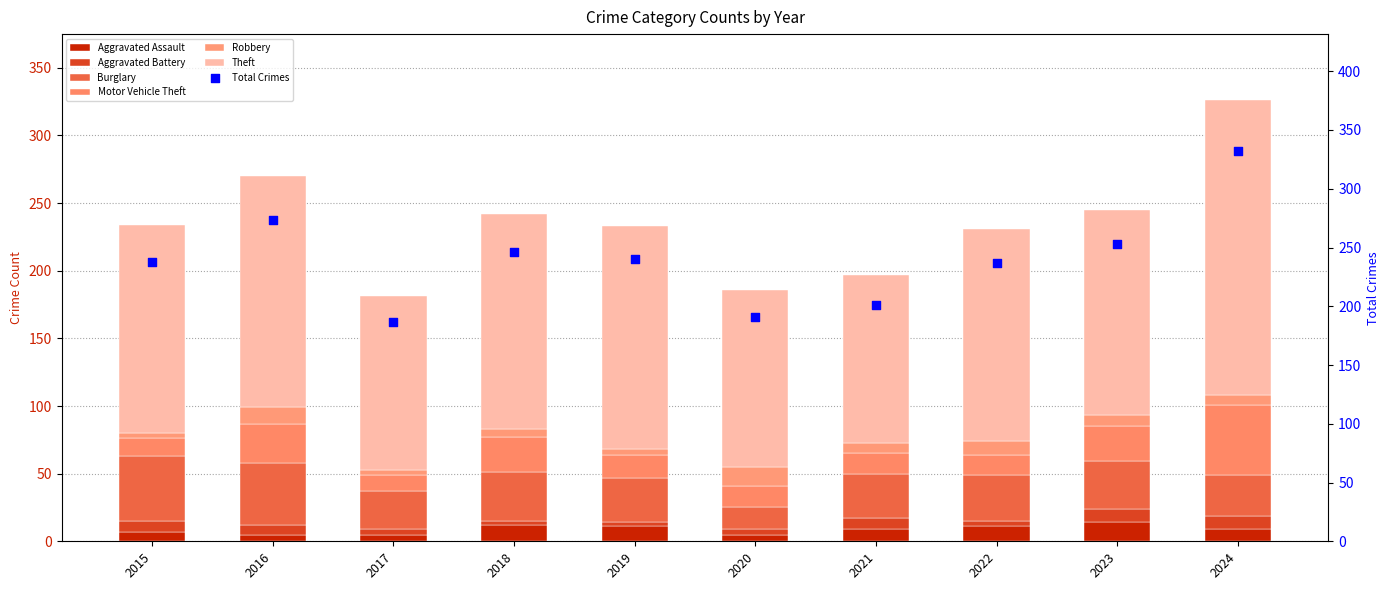

Which series has the largest total across all categories?

Theft